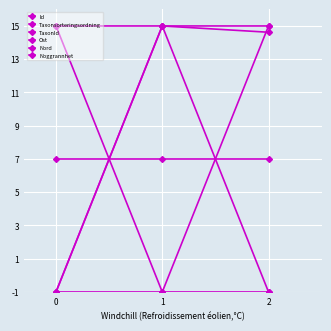

How many lines are shown in the chart?

6